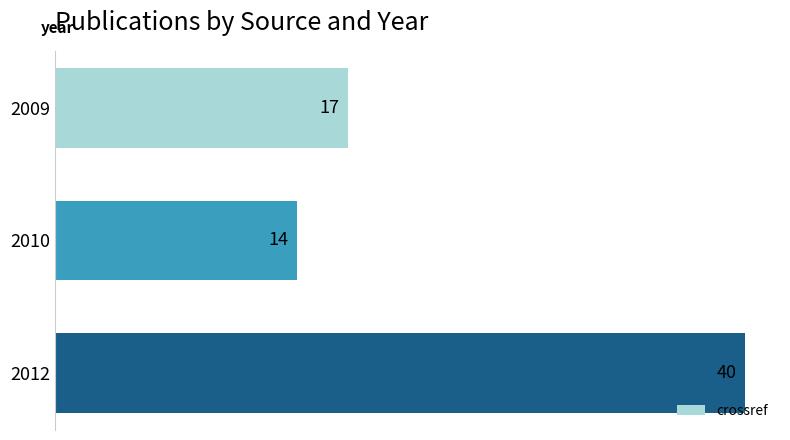

Between 2012 and 2010, which is larger?

2012